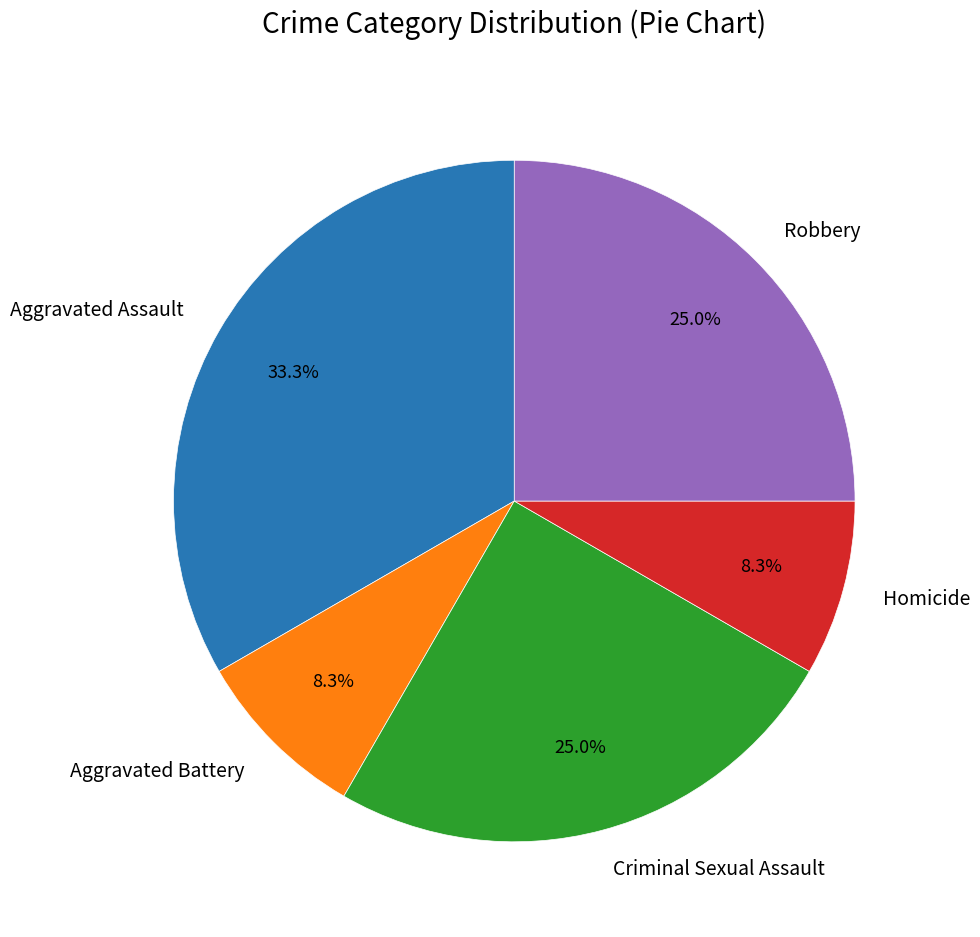

To the nearest percent, what is the difference between the largest and smallest slice percentages?

25%